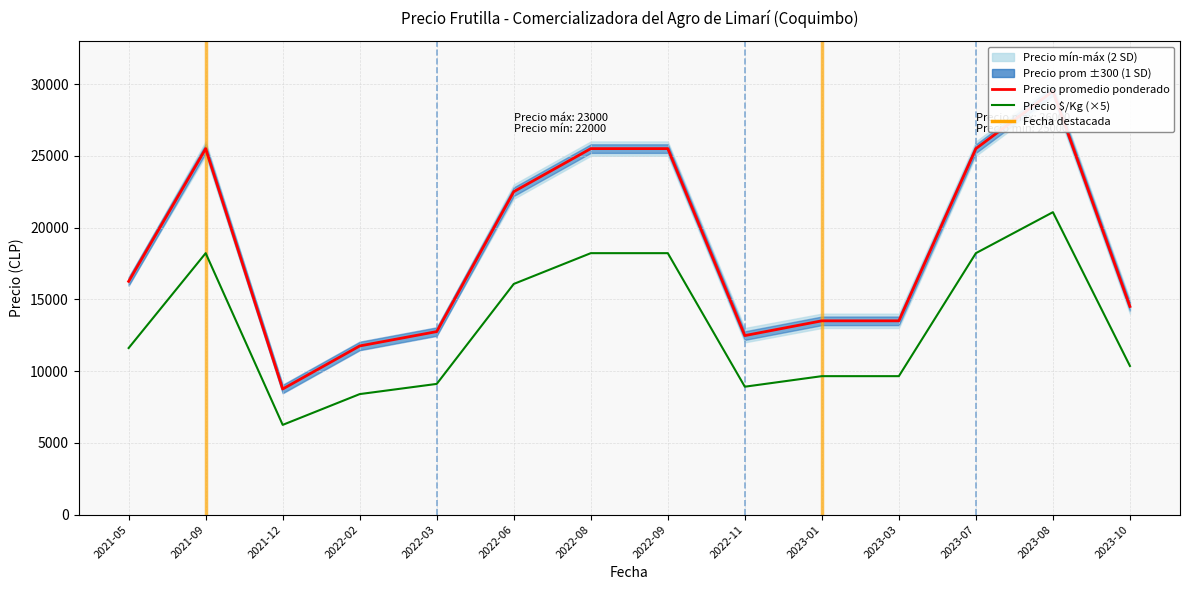

Is this an area chart (filled region under the line)?

No